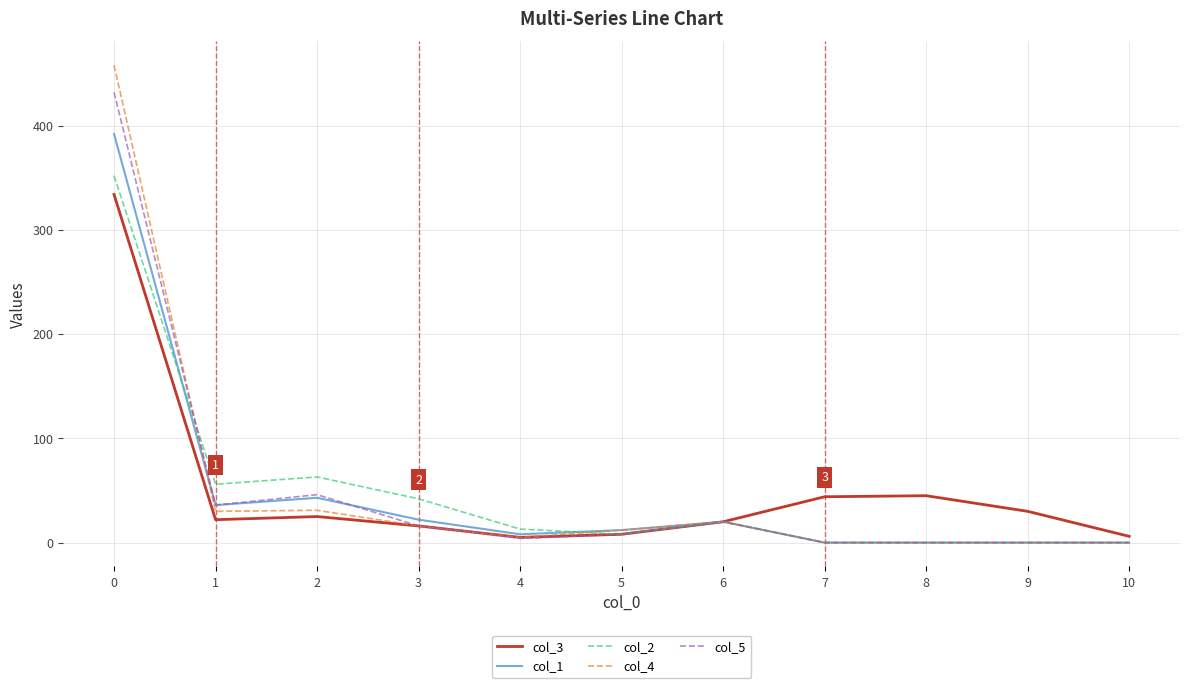

The value of col_3 at 5 is 8. True or false?

True